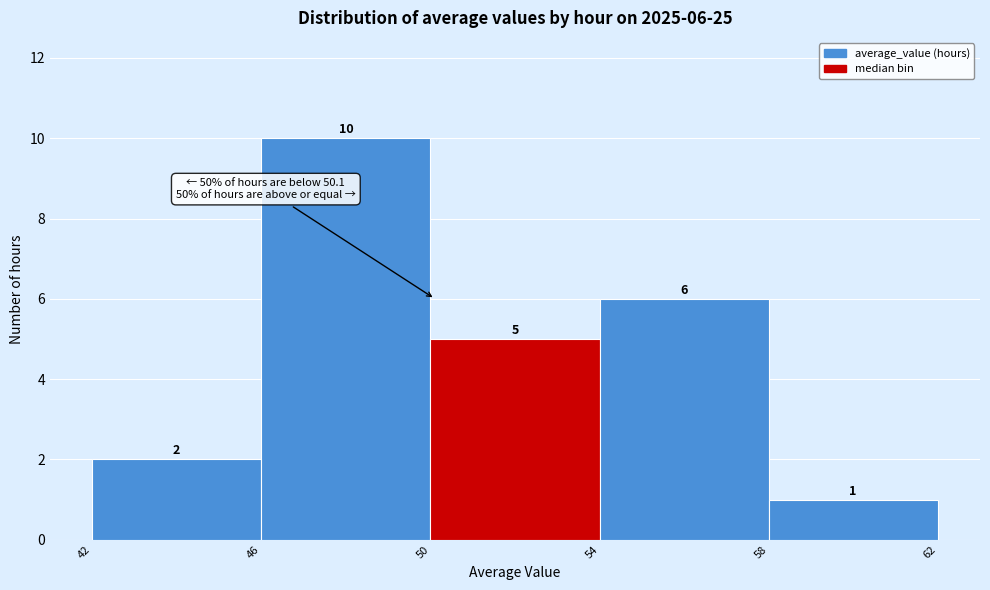

Which range on the x-axis has the tallest bar?

46 to 50